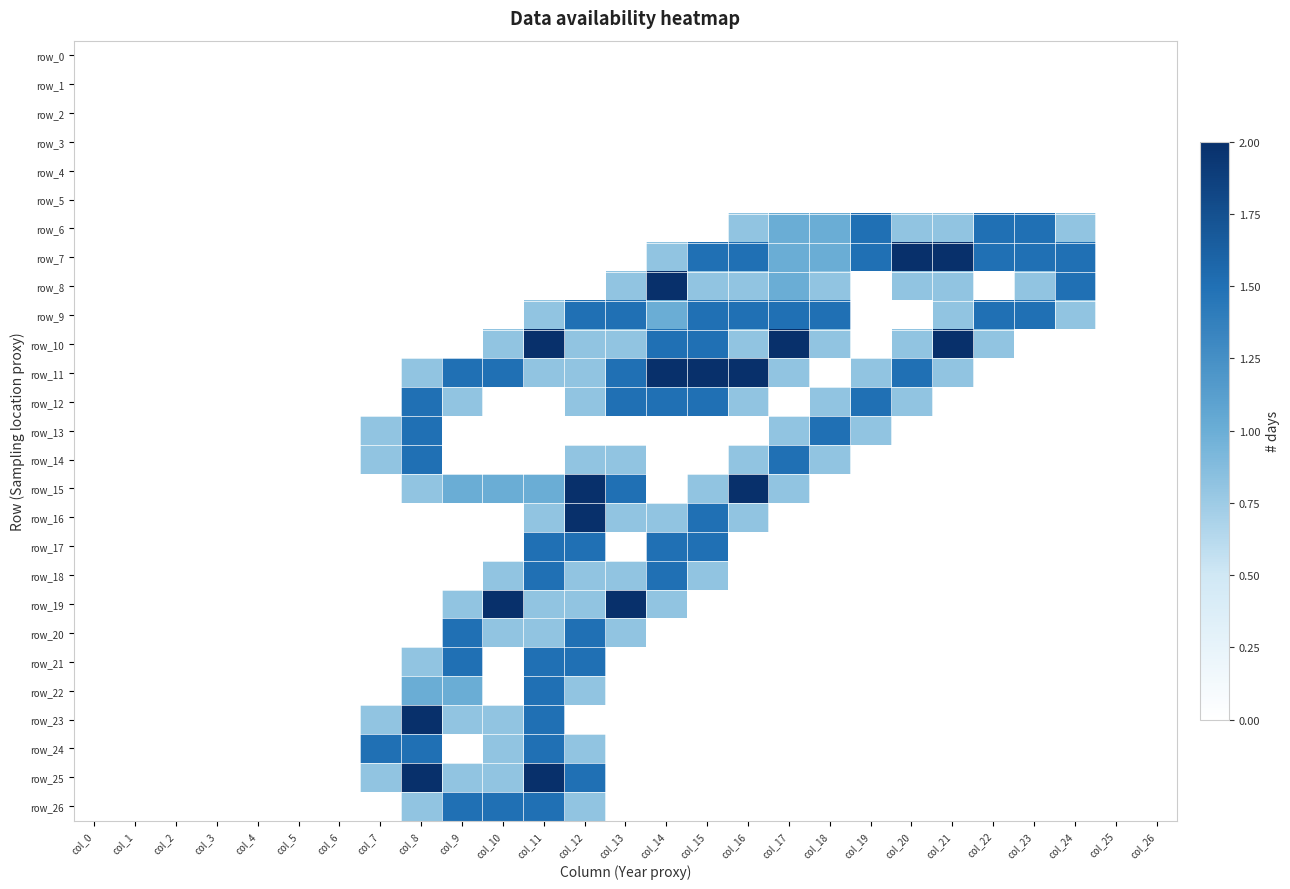

Reading left to right, list all the values displayed in this chart.

row_0: col_0=0.0	col_1=0.0	col_2=0.0	col_3=0.0	col_4=0.0	col_5=0.0	col_6=0.0	col_7=0.0	col_8=0.0	col_9=0.0	col_10=0.0	col_11=0.0	col_12=0.0	col_13=0.0	col_14=0.0	col_15=0.0	col_16=0.0	col_17=0.0	col_18=0.0	col_19=0.0	col_20=0.0	col_21=0.0	col_22=0.0	col_23=0.0	col_24=0.0	col_25=0.0	col_26=0.0
row_1: col_0=0.0	col_1=0.0	col_2=0.0	col_3=0.0	col_4=0.0	col_5=0.0	col_6=0.0	col_7=0.0	col_8=0.0	col_9=0.0	col_10=0.0	col_11=0.0	col_12=0.0	col_13=0.0	col_14=0.0	col_15=0.0	col_16=0.0	col_17=0.0	col_18=0.0	col_19=0.0	col_20=0.0	col_21=0.0	col_22=0.0	col_23=0.0	col_24=0.0	col_25=0.0	col_26=0.0
row_2: col_0=0.0	col_1=0.0	col_2=0.0	col_3=0.0	col_4=0.0	col_5=0.0	col_6=0.0	col_7=0.0	col_8=0.0	col_9=0.0	col_10=0.0	col_11=0.0	col_12=0.0	col_13=0.0	col_14=0.0	col_15=0.0	col_16=0.0	col_17=0.0	col_18=0.0	col_19=0.0	col_20=0.0	col_21=0.0	col_22=0.0	col_23=0.0	col_24=0.0	col_25=0.0	col_26=0.0
row_3: col_0=0.0	col_1=0.0	col_2=0.0	col_3=0.0	col_4=0.0	col_5=0.0	col_6=0.0	col_7=0.0	col_8=0.0	col_9=0.0	col_10=0.0	col_11=0.0	col_12=0.0	col_13=0.0	col_14=0.0	col_15=0.0	col_16=0.0	col_17=0.0	col_18=0.0	col_19=0.0	col_20=0.0	col_21=0.0	col_22=0.0	col_23=0.0	col_24=0.0	col_25=0.0	col_26=0.0
row_4: col_0=0.0	col_1=0.0	col_2=0.0	col_3=0.0	col_4=0.0	col_5=0.0	col_6=0.0	col_7=0.0	col_8=0.0	col_9=0.0	col_10=0.0	col_11=0.0	col_12=0.0	col_13=0.0	col_14=0.0	col_15=0.0	col_16=0.0	col_17=0.0	col_18=0.0	col_19=0.0	col_20=0.0	col_21=0.0	col_22=0.0	col_23=0.0	col_24=0.0	col_25=0.0	col_26=0.0
row_5: col_0=0.0	col_1=0.0	col_2=0.0	col_3=0.0	col_4=0.0	col_5=0.0	col_6=0.0	col_7=0.0	col_8=0.0	col_9=0.0	col_10=0.0	col_11=0.0	col_12=0.0	col_13=0.0	col_14=0.0	col_15=0.0	col_16=0.0	col_17=0.0	col_18=0.0	col_19=0.0	col_20=0.0	col_21=0.0	col_22=0.0	col_23=0.0	col_24=0.0	col_25=0.0	col_26=0.0
row_6: col_0=0.0	col_1=0.0	col_2=0.0	col_3=0.0	col_4=0.0	col_5=0.0	col_6=0.0	col_7=0.0	col_8=0.0	col_9=0.0	col_10=0.0	col_11=0.0	col_12=0.0	col_13=0.0	col_14=0.0	col_15=0.0	col_16=0.8	col_17=1.0	col_18=1.0	col_19=1.5	col_20=0.8	col_21=0.8	col_22=1.5	col_23=1.5	col_24=0.8	col_25=0.0	col_26=0.0
row_7: col_0=0.0	col_1=0.0	col_2=0.0	col_3=0.0	col_4=0.0	col_5=0.0	col_6=0.0	col_7=0.0	col_8=0.0	col_9=0.0	col_10=0.0	col_11=0.0	col_12=0.0	col_13=0.0	col_14=0.8	col_15=1.5	col_16=1.5	col_17=1.0	col_18=1.0	col_19=1.5	col_20=2.0	col_21=2.0	col_22=1.5	col_23=1.5	col_24=1.5	col_25=0.0	col_26=0.0
row_8: col_0=0.0	col_1=0.0	col_2=0.0	col_3=0.0	col_4=0.0	col_5=0.0	col_6=0.0	col_7=0.0	col_8=0.0	col_9=0.0	col_10=0.0	col_11=0.0	col_12=0.0	col_13=0.8	col_14=2.0	col_15=0.8	col_16=0.8	col_17=1.0	col_18=0.8	col_19=0.0	col_20=0.8	col_21=0.8	col_22=0.0	col_23=0.8	col_24=1.5	col_25=0.0	col_26=0.0
row_9: col_0=0.0	col_1=0.0	col_2=0.0	col_3=0.0	col_4=0.0	col_5=0.0	col_6=0.0	col_7=0.0	col_8=0.0	col_9=0.0	col_10=0.0	col_11=0.8	col_12=1.5	col_13=1.5	col_14=1.0	col_15=1.5	col_16=1.5	col_17=1.5	col_18=1.5	col_19=0.0	col_20=0.0	col_21=0.8	col_22=1.5	col_23=1.5	col_24=0.8	col_25=0.0	col_26=0.0
row_10: col_0=0.0	col_1=0.0	col_2=0.0	col_3=0.0	col_4=0.0	col_5=0.0	col_6=0.0	col_7=0.0	col_8=0.0	col_9=0.0	col_10=0.8	col_11=2.0	col_12=0.8	col_13=0.8	col_14=1.5	col_15=1.5	col_16=0.8	col_17=2.0	col_18=0.8	col_19=0.0	col_20=0.8	col_21=2.0	col_22=0.8	col_23=0.0	col_24=0.0	col_25=0.0	col_26=0.0
row_11: col_0=0.0	col_1=0.0	col_2=0.0	col_3=0.0	col_4=0.0	col_5=0.0	col_6=0.0	col_7=0.0	col_8=0.8	col_9=1.5	col_10=1.5	col_11=0.8	col_12=0.8	col_13=1.5	col_14=2.0	col_15=2.0	col_16=2.0	col_17=0.8	col_18=0.0	col_19=0.8	col_20=1.5	col_21=0.8	col_22=0.0	col_23=0.0	col_24=0.0	col_25=0.0	col_26=0.0
row_12: col_0=0.0	col_1=0.0	col_2=0.0	col_3=0.0	col_4=0.0	col_5=0.0	col_6=0.0	col_7=0.0	col_8=1.5	col_9=0.8	col_10=0.0	col_11=0.0	col_12=0.8	col_13=1.5	col_14=1.5	col_15=1.5	col_16=0.8	col_17=0.0	col_18=0.8	col_19=1.5	col_20=0.8	col_21=0.0	col_22=0.0	col_23=0.0	col_24=0.0	col_25=0.0	col_26=0.0
row_13: col_0=0.0	col_1=0.0	col_2=0.0	col_3=0.0	col_4=0.0	col_5=0.0	col_6=0.0	col_7=0.8	col_8=1.5	col_9=0.0	col_10=0.0	col_11=0.0	col_12=0.0	col_13=0.0	col_14=0.0	col_15=0.0	col_16=0.0	col_17=0.8	col_18=1.5	col_19=0.8	col_20=0.0	col_21=0.0	col_22=0.0	col_23=0.0	col_24=0.0	col_25=0.0	col_26=0.0
row_14: col_0=0.0	col_1=0.0	col_2=0.0	col_3=0.0	col_4=0.0	col_5=0.0	col_6=0.0	col_7=0.8	col_8=1.5	col_9=0.0	col_10=0.0	col_11=0.0	col_12=0.8	col_13=0.8	col_14=0.0	col_15=0.0	col_16=0.8	col_17=1.5	col_18=0.8	col_19=0.0	col_20=0.0	col_21=0.0	col_22=0.0	col_23=0.0	col_24=0.0	col_25=0.0	col_26=0.0
row_15: col_0=0.0	col_1=0.0	col_2=0.0	col_3=0.0	col_4=0.0	col_5=0.0	col_6=0.0	col_7=0.0	col_8=0.8	col_9=1.0	col_10=1.0	col_11=1.0	col_12=2.0	col_13=1.5	col_14=0.0	col_15=0.8	col_16=2.0	col_17=0.8	col_18=0.0	col_19=0.0	col_20=0.0	col_21=0.0	col_22=0.0	col_23=0.0	col_24=0.0	col_25=0.0	col_26=0.0
row_16: col_0=0.0	col_1=0.0	col_2=0.0	col_3=0.0	col_4=0.0	col_5=0.0	col_6=0.0	col_7=0.0	col_8=0.0	col_9=0.0	col_10=0.0	col_11=0.8	col_12=2.0	col_13=0.8	col_14=0.8	col_15=1.5	col_16=0.8	col_17=0.0	col_18=0.0	col_19=0.0	col_20=0.0	col_21=0.0	col_22=0.0	col_23=0.0	col_24=0.0	col_25=0.0	col_26=0.0
row_17: col_0=0.0	col_1=0.0	col_2=0.0	col_3=0.0	col_4=0.0	col_5=0.0	col_6=0.0	col_7=0.0	col_8=0.0	col_9=0.0	col_10=0.0	col_11=1.5	col_12=1.5	col_13=0.0	col_14=1.5	col_15=1.5	col_16=0.0	col_17=0.0	col_18=0.0	col_19=0.0	col_20=0.0	col_21=0.0	col_22=0.0	col_23=0.0	col_24=0.0	col_25=0.0	col_26=0.0
row_18: col_0=0.0	col_1=0.0	col_2=0.0	col_3=0.0	col_4=0.0	col_5=0.0	col_6=0.0	col_7=0.0	col_8=0.0	col_9=0.0	col_10=0.8	col_11=1.5	col_12=0.8	col_13=0.8	col_14=1.5	col_15=0.8	col_16=0.0	col_17=0.0	col_18=0.0	col_19=0.0	col_20=0.0	col_21=0.0	col_22=0.0	col_23=0.0	col_24=0.0	col_25=0.0	col_26=0.0
row_19: col_0=0.0	col_1=0.0	col_2=0.0	col_3=0.0	col_4=0.0	col_5=0.0	col_6=0.0	col_7=0.0	col_8=0.0	col_9=0.8	col_10=2.0	col_11=0.8	col_12=0.8	col_13=2.0	col_14=0.8	col_15=0.0	col_16=0.0	col_17=0.0	col_18=0.0	col_19=0.0	col_20=0.0	col_21=0.0	col_22=0.0	col_23=0.0	col_24=0.0	col_25=0.0	col_26=0.0
row_20: col_0=0.0	col_1=0.0	col_2=0.0	col_3=0.0	col_4=0.0	col_5=0.0	col_6=0.0	col_7=0.0	col_8=0.0	col_9=1.5	col_10=0.8	col_11=0.8	col_12=1.5	col_13=0.8	col_14=0.0	col_15=0.0	col_16=0.0	col_17=0.0	col_18=0.0	col_19=0.0	col_20=0.0	col_21=0.0	col_22=0.0	col_23=0.0	col_24=0.0	col_25=0.0	col_26=0.0
row_21: col_0=0.0	col_1=0.0	col_2=0.0	col_3=0.0	col_4=0.0	col_5=0.0	col_6=0.0	col_7=0.0	col_8=0.8	col_9=1.5	col_10=0.0	col_11=1.5	col_12=1.5	col_13=0.0	col_14=0.0	col_15=0.0	col_16=0.0	col_17=0.0	col_18=0.0	col_19=0.0	col_20=0.0	col_21=0.0	col_22=0.0	col_23=0.0	col_24=0.0	col_25=0.0	col_26=0.0
row_22: col_0=0.0	col_1=0.0	col_2=0.0	col_3=0.0	col_4=0.0	col_5=0.0	col_6=0.0	col_7=0.0	col_8=1.0	col_9=1.0	col_10=0.0	col_11=1.5	col_12=0.8	col_13=0.0	col_14=0.0	col_15=0.0	col_16=0.0	col_17=0.0	col_18=0.0	col_19=0.0	col_20=0.0	col_21=0.0	col_22=0.0	col_23=0.0	col_24=0.0	col_25=0.0	col_26=0.0
row_23: col_0=0.0	col_1=0.0	col_2=0.0	col_3=0.0	col_4=0.0	col_5=0.0	col_6=0.0	col_7=0.8	col_8=2.0	col_9=0.8	col_10=0.8	col_11=1.5	col_12=0.0	col_13=0.0	col_14=0.0	col_15=0.0	col_16=0.0	col_17=0.0	col_18=0.0	col_19=0.0	col_20=0.0	col_21=0.0	col_22=0.0	col_23=0.0	col_24=0.0	col_25=0.0	col_26=0.0
row_24: col_0=0.0	col_1=0.0	col_2=0.0	col_3=0.0	col_4=0.0	col_5=0.0	col_6=0.0	col_7=1.5	col_8=1.5	col_9=0.0	col_10=0.8	col_11=1.5	col_12=0.8	col_13=0.0	col_14=0.0	col_15=0.0	col_16=0.0	col_17=0.0	col_18=0.0	col_19=0.0	col_20=0.0	col_21=0.0	col_22=0.0	col_23=0.0	col_24=0.0	col_25=0.0	col_26=0.0
row_25: col_0=0.0	col_1=0.0	col_2=0.0	col_3=0.0	col_4=0.0	col_5=0.0	col_6=0.0	col_7=0.8	col_8=2.0	col_9=0.8	col_10=0.8	col_11=2.0	col_12=1.5	col_13=0.0	col_14=0.0	col_15=0.0	col_16=0.0	col_17=0.0	col_18=0.0	col_19=0.0	col_20=0.0	col_21=0.0	col_22=0.0	col_23=0.0	col_24=0.0	col_25=0.0	col_26=0.0
row_26: col_0=0.0	col_1=0.0	col_2=0.0	col_3=0.0	col_4=0.0	col_5=0.0	col_6=0.0	col_7=0.0	col_8=0.8	col_9=1.5	col_10=1.5	col_11=1.5	col_12=0.8	col_13=0.0	col_14=0.0	col_15=0.0	col_16=0.0	col_17=0.0	col_18=0.0	col_19=0.0	col_20=0.0	col_21=0.0	col_22=0.0	col_23=0.0	col_24=0.0	col_25=0.0	col_26=0.0